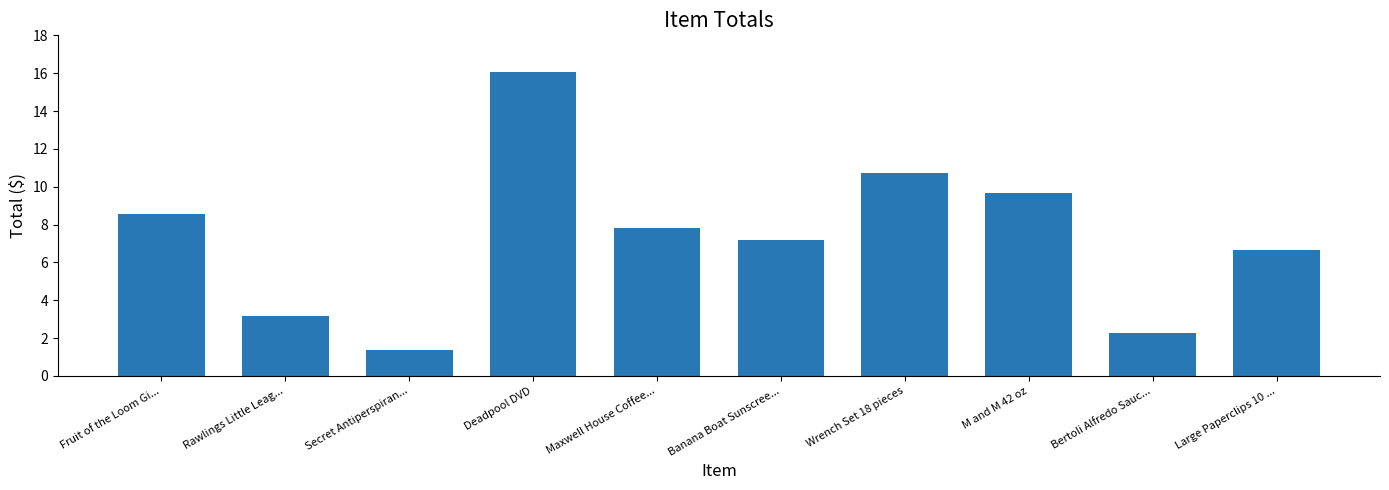

Are the bars horizontal?

No